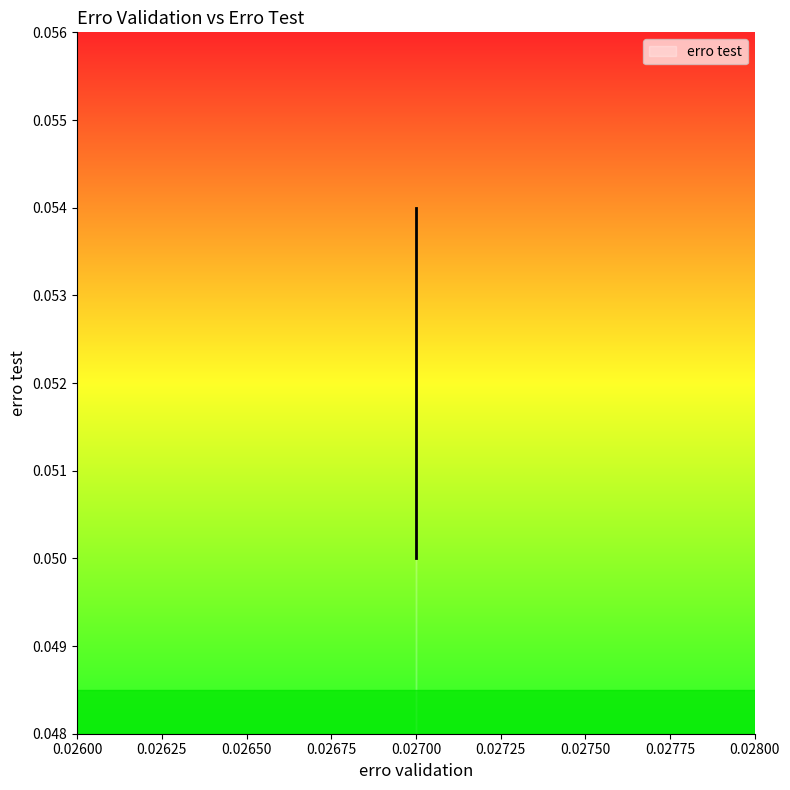

What is the sum of the values at 0.027 and 0.027?

0.1